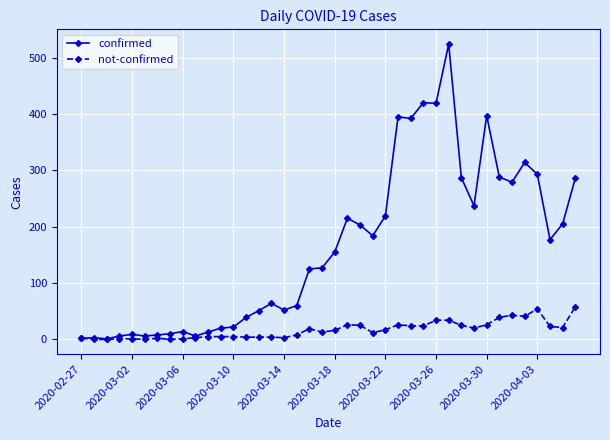

What are all the series names shown in the legend?

confirmed, not-confirmed